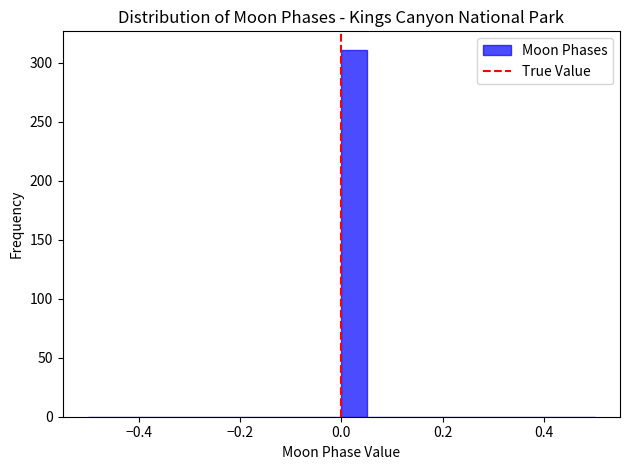

Around what value on the x-axis is the tallest bar? Give the approximate position of its centre, as read against the axis.

0.02